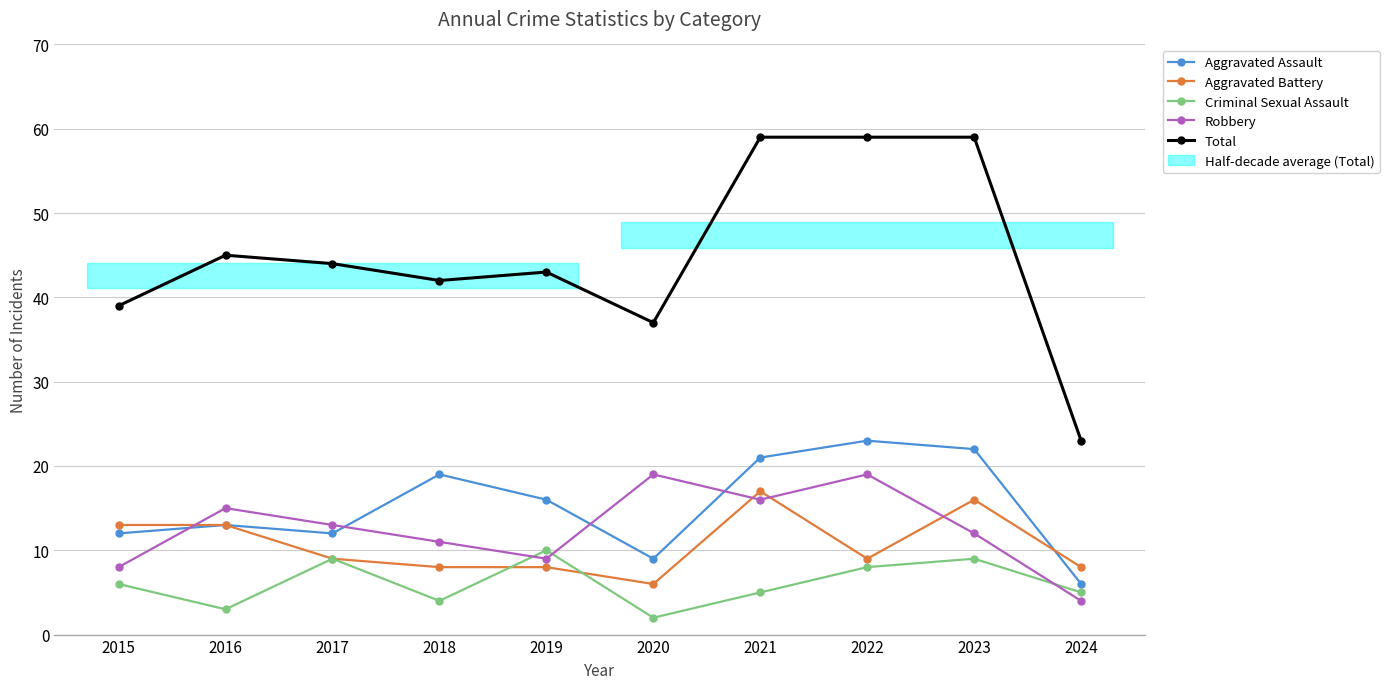

Which has a higher value, 2016 or 2024?

2016